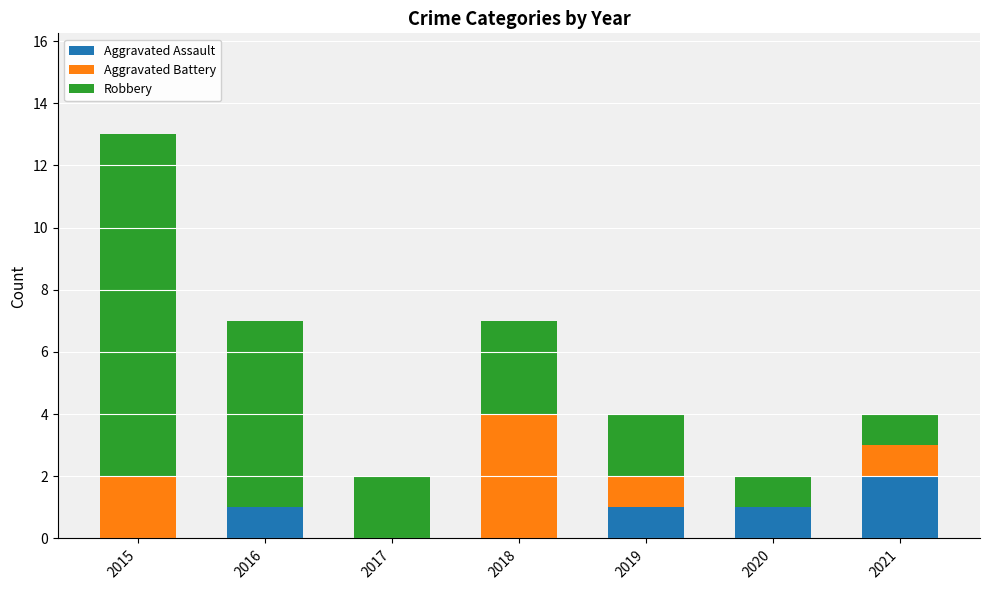

The Aggravated Assault series shows 1 at 2019. True or false?

True